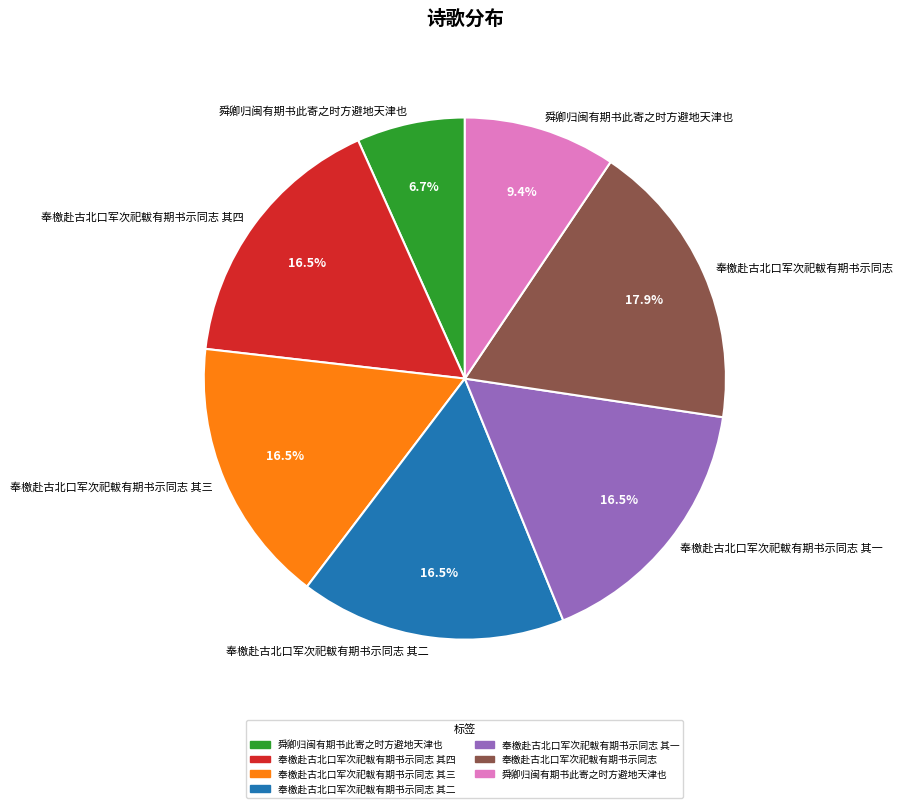

How many segments does this pie chart have?

7